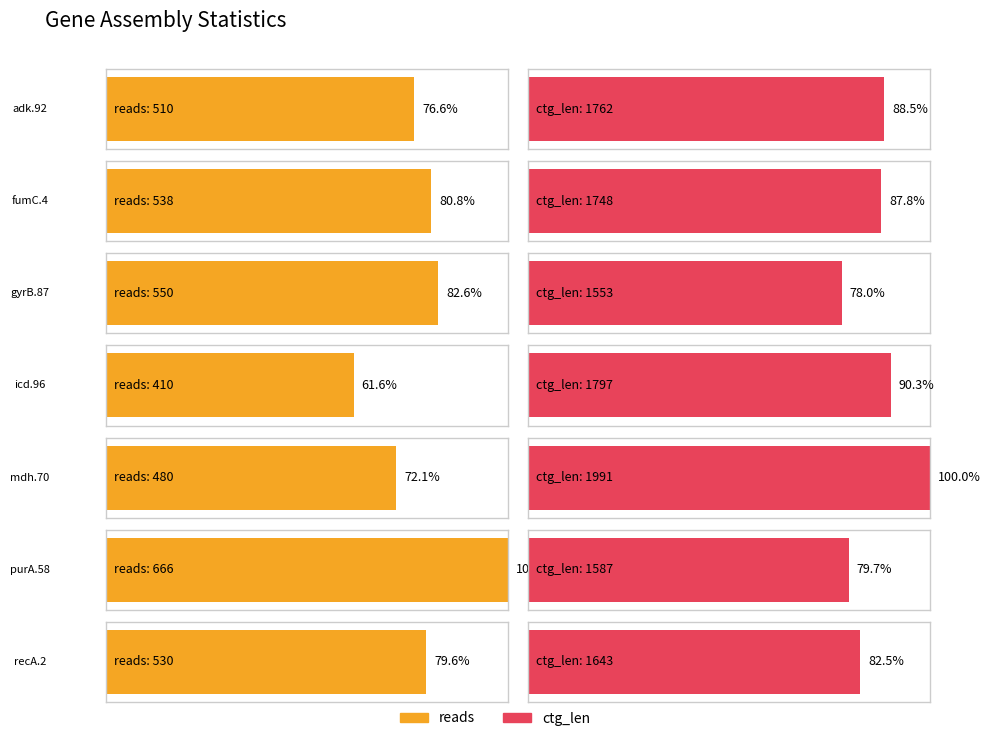

The value of ref_len at icd.96 is 886.7. True or false?

False